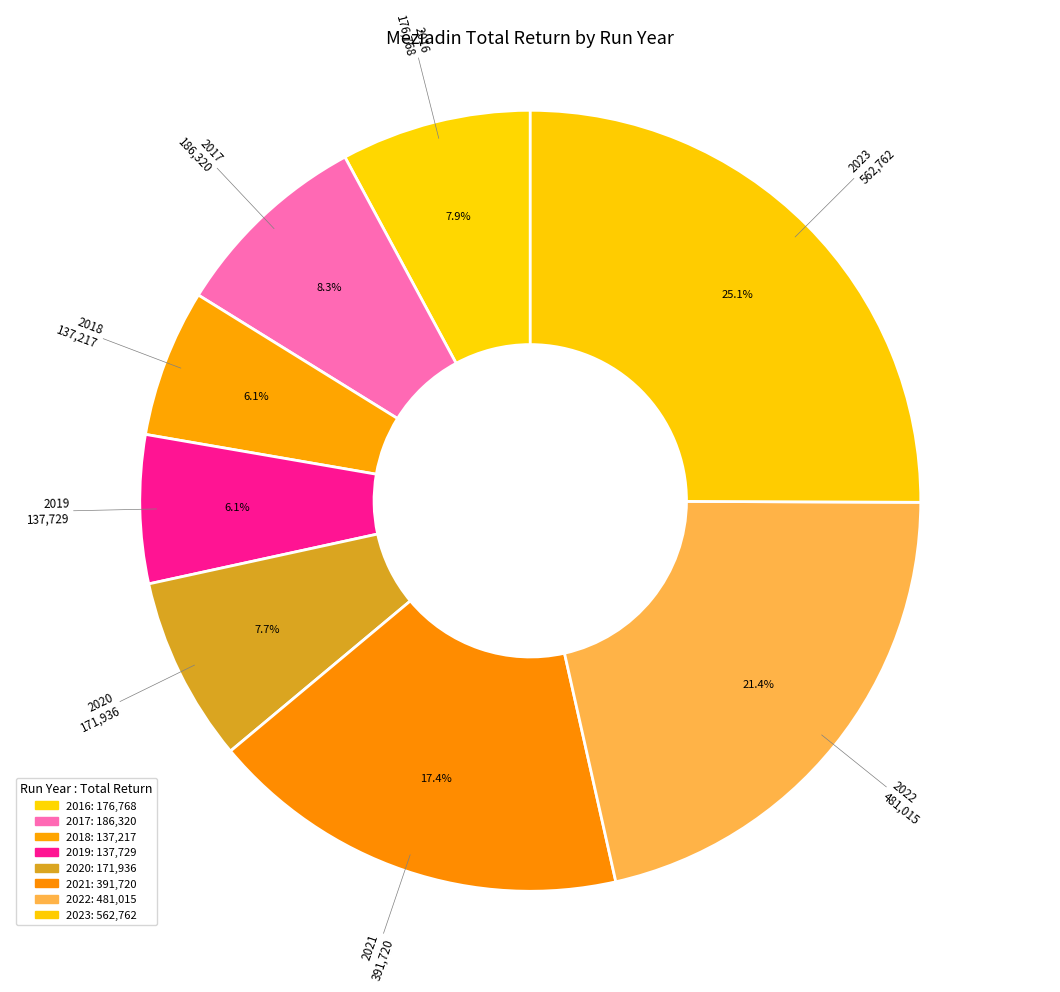

Approximately how many times larger is the value at 2022 compared to 2018?

3.5